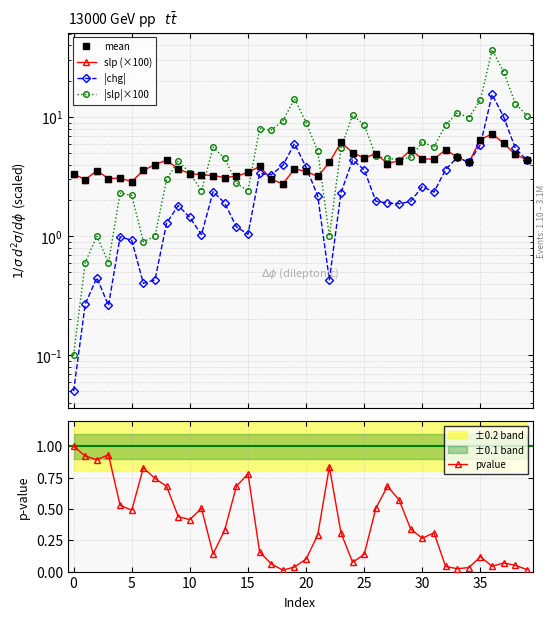

How many categories are shown in the chart?

40